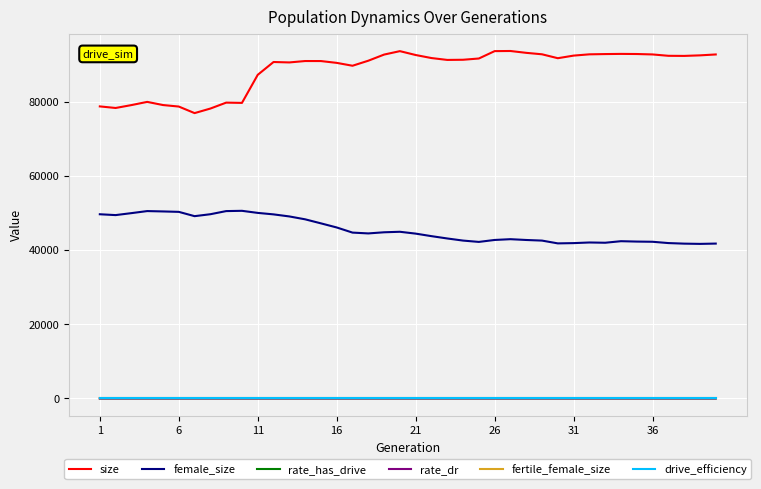

Is this an area chart (filled region under the line)?

No